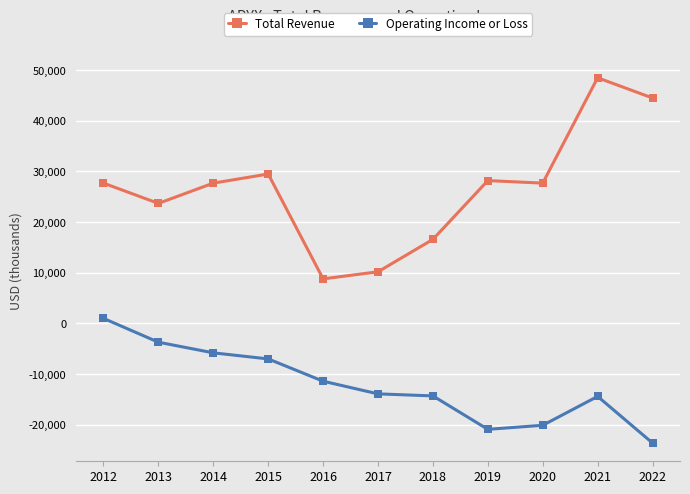

What is the difference between the second highest and second lowest values in the Total Revenue series?

34300